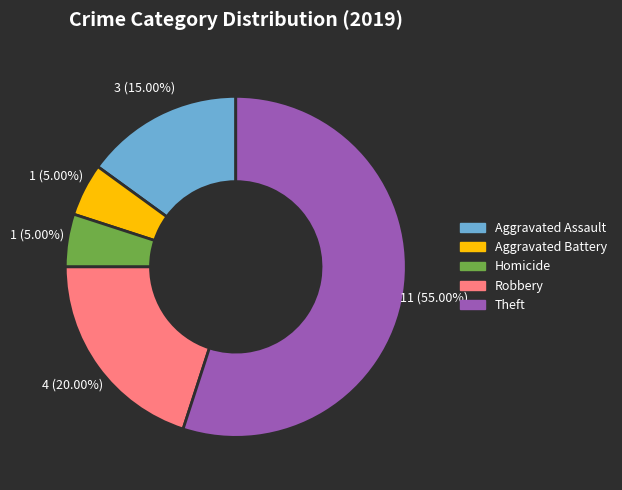

Does any single category account for the majority?

Yes